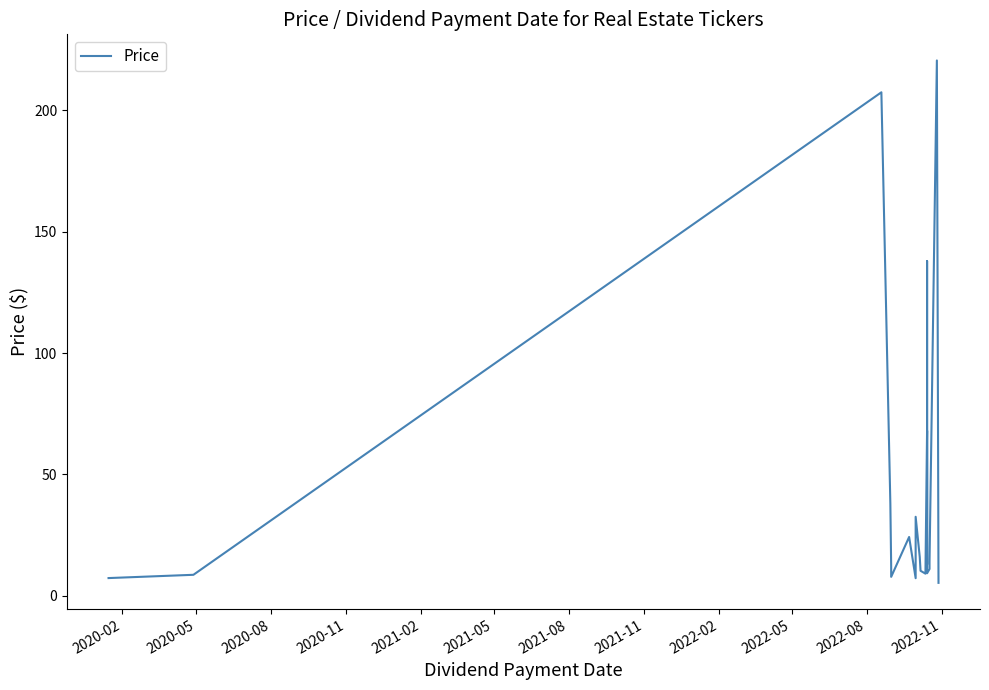

Reading left to right, list all the values displayed in this chart.

7.3	8.6	207.5	37.9	12.1	7.8	24.2	7.2	32.5	16.0	10.3	9.1	68.0	12.9	137.9	9.2	11.0	14.0	220.6	5.3